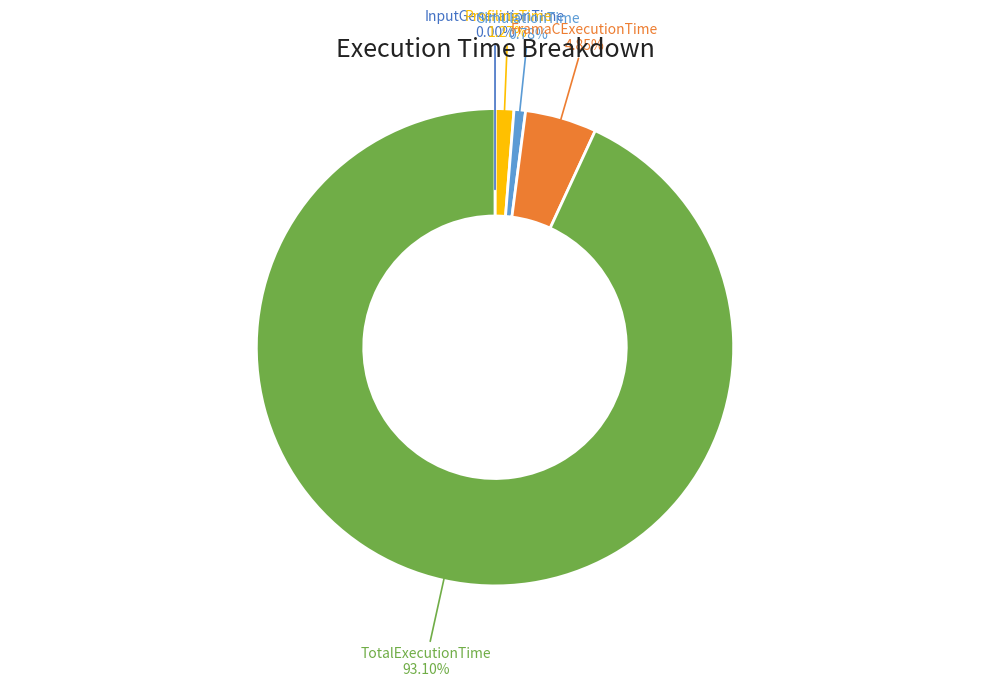

Do SimulationTime and ProfilingTime together represent more than half of the pie?

No